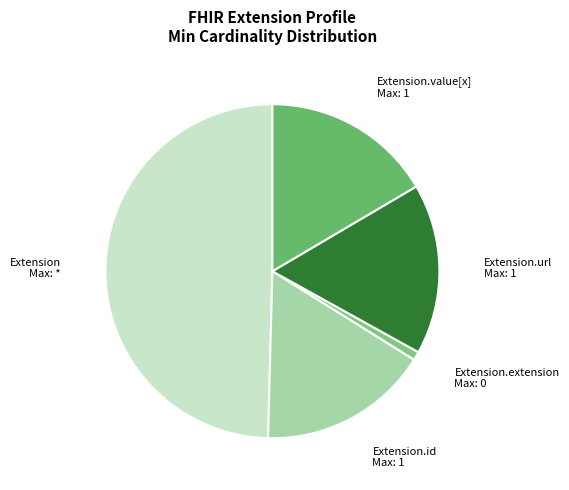

Which has a higher value, Extension.id Max: 1 or Extension Max: *?

Extension Max: *